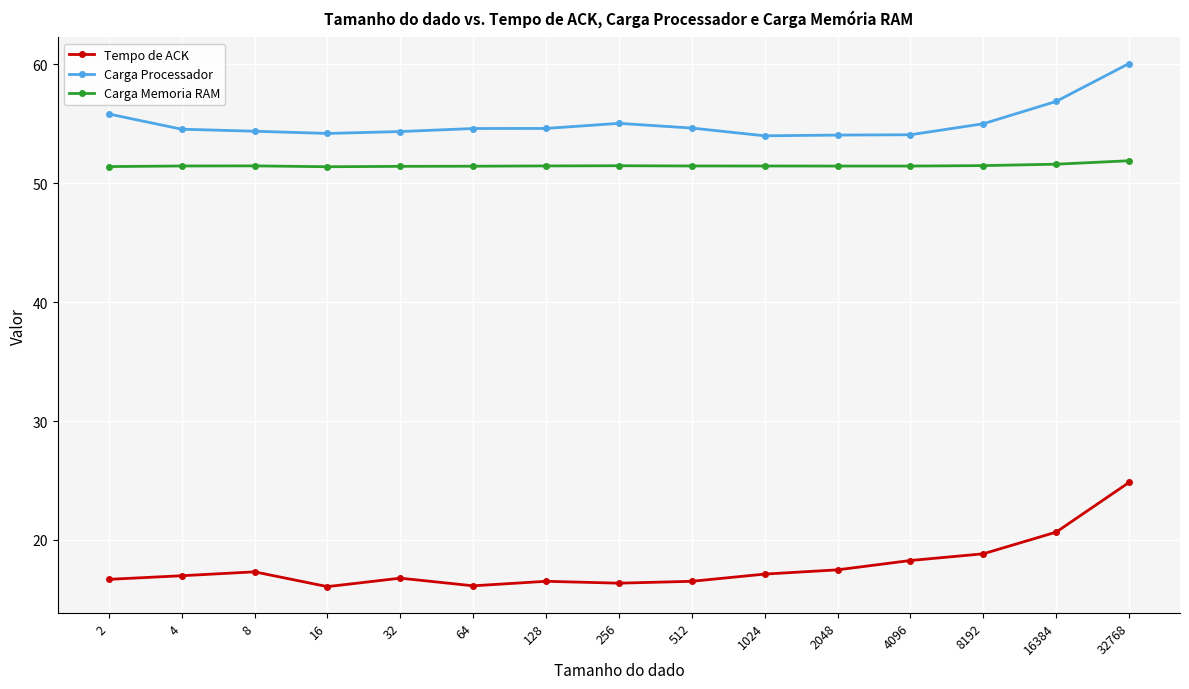

What are all the series names shown in the legend?

Tempo de ACK, Carga Processador, Carga Memoria RAM